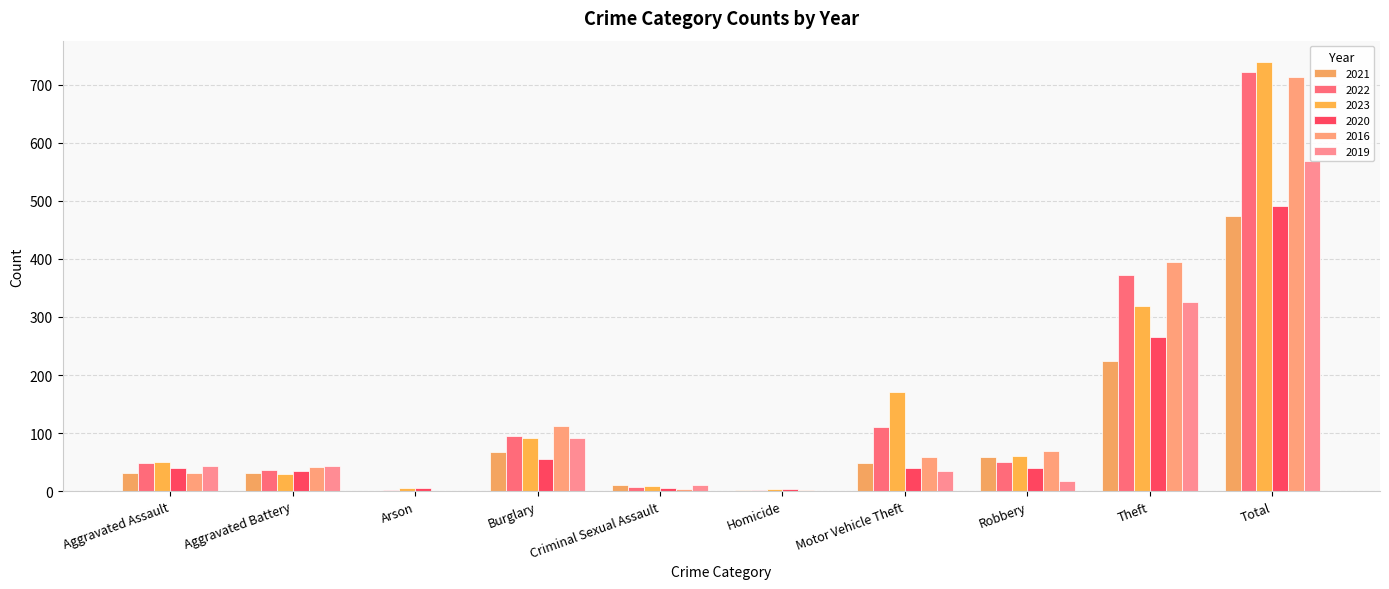

What is the approximate value of 2022 at Motor Vehicle Theft, to the nearest 50?

100